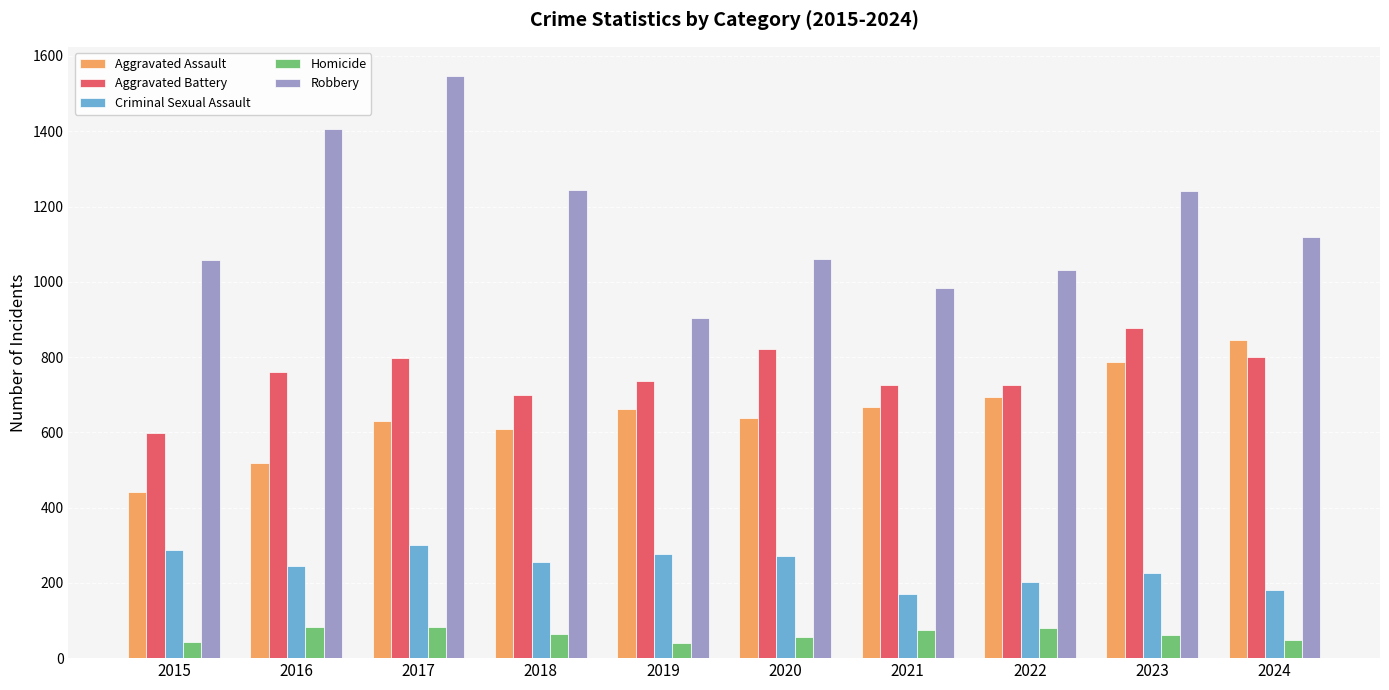

True or false: Criminal Sexual Assault has a value of 172 at 2019.

False